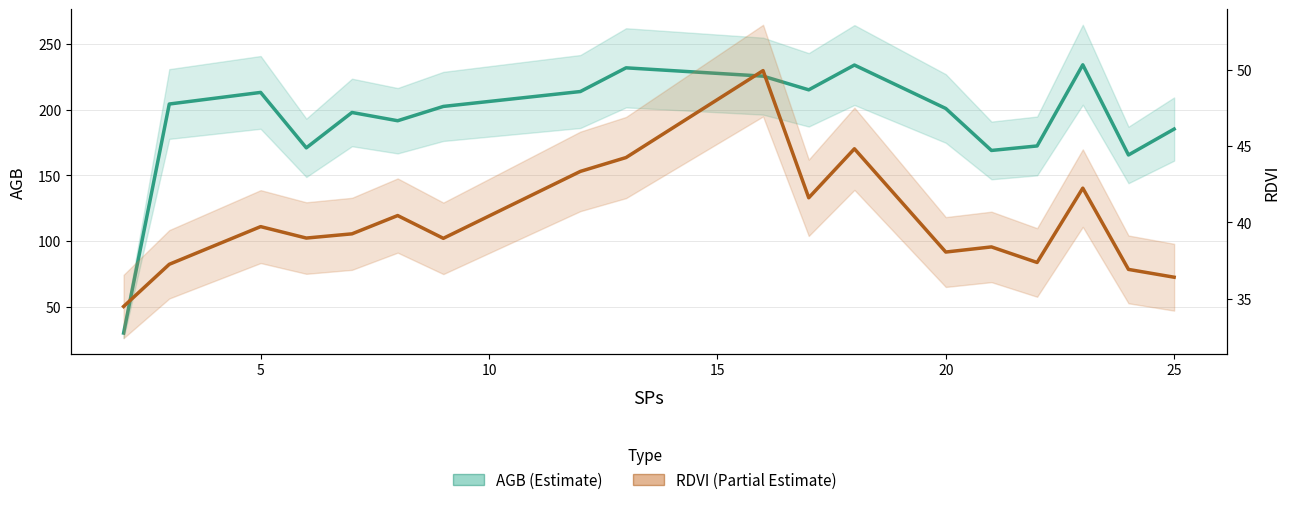

The value of AGB at 15 is 339.2. True or false?

False